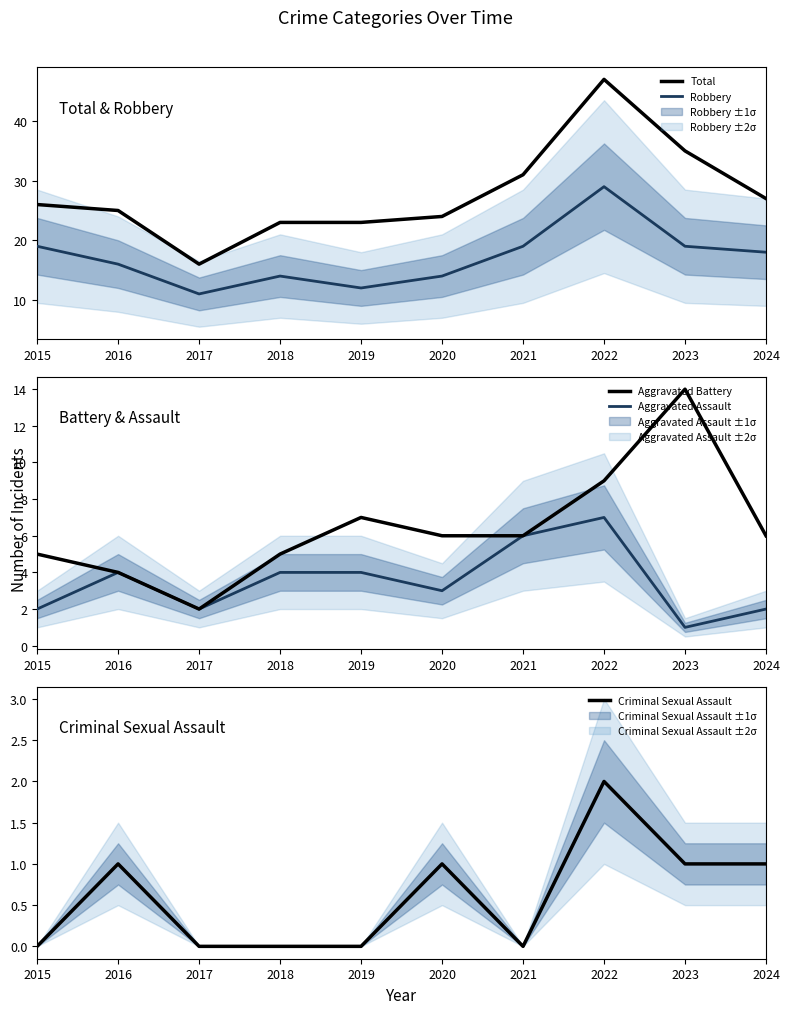

What is the difference between the highest and lowest values at 2018?

23